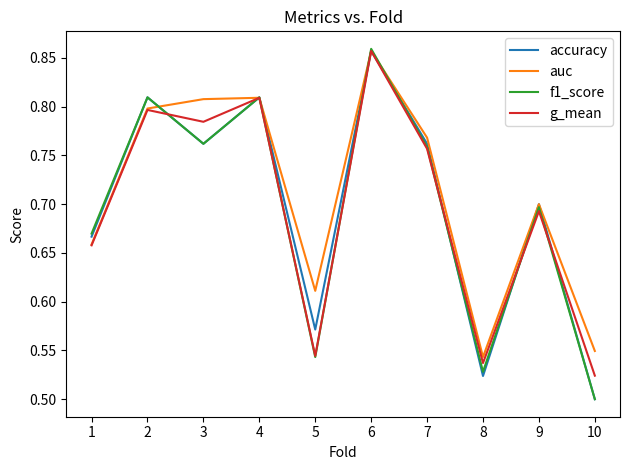

Which series ends up on top after the final intersection of f1_score and g_mean?

g_mean